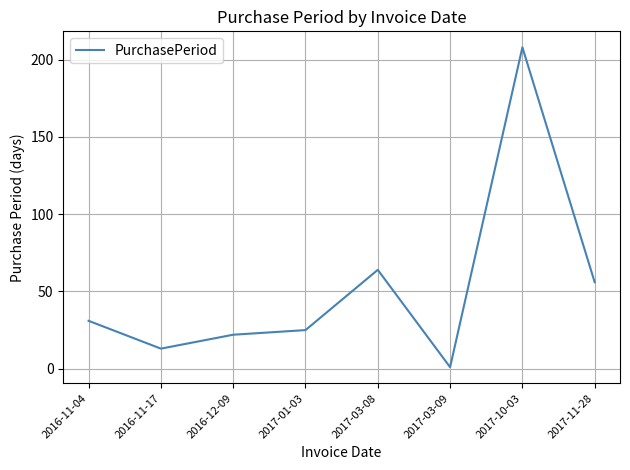

What is the change in value from 2016-11-17 to 2016-12-09?

+9